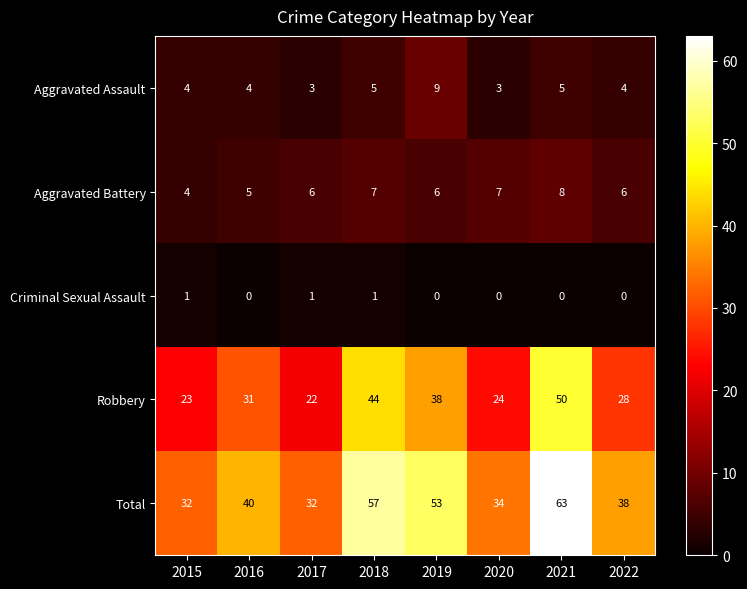

Count the number of categories in the chart.

8